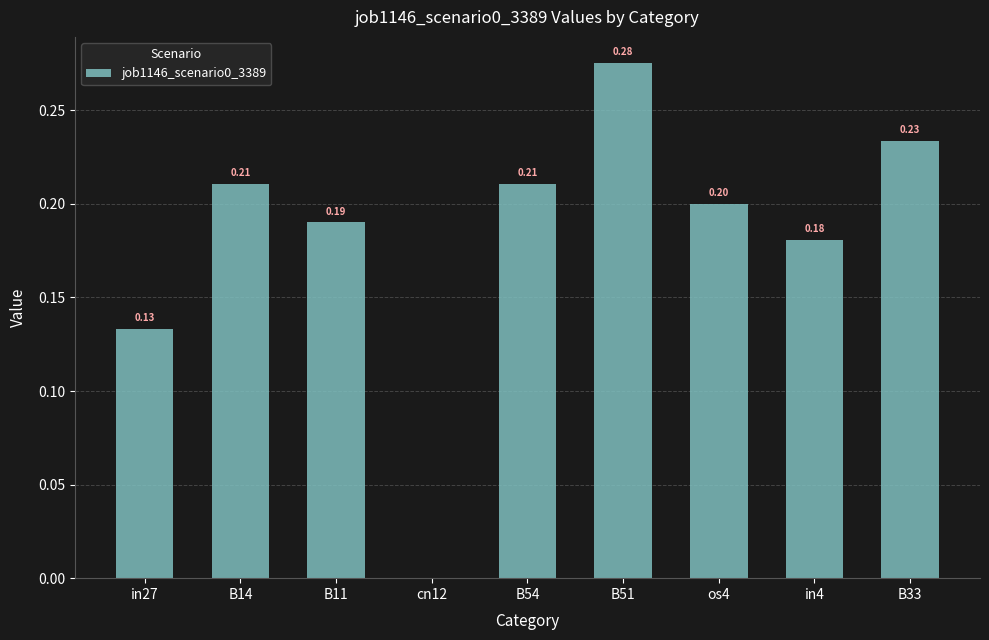

Between os4 and in27, which is larger?

os4